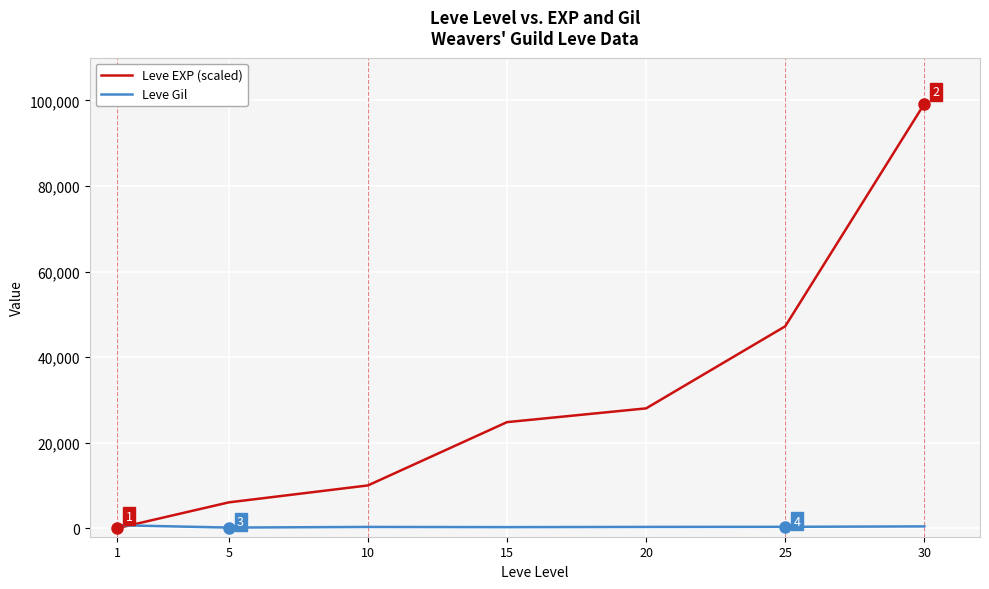

How many lines are shown in the chart?

2